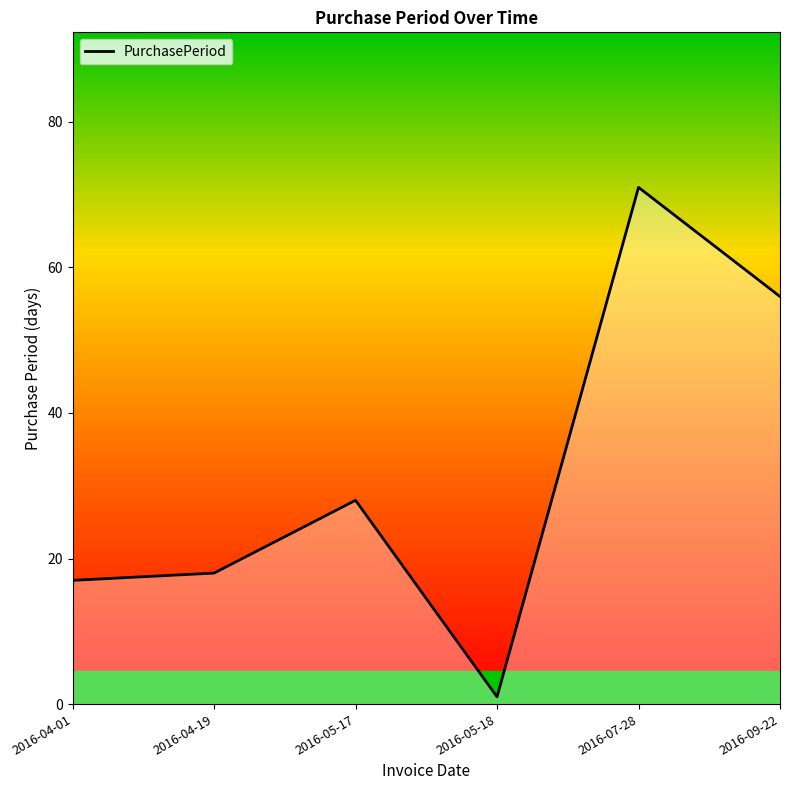

What is the smallest value displayed?

1